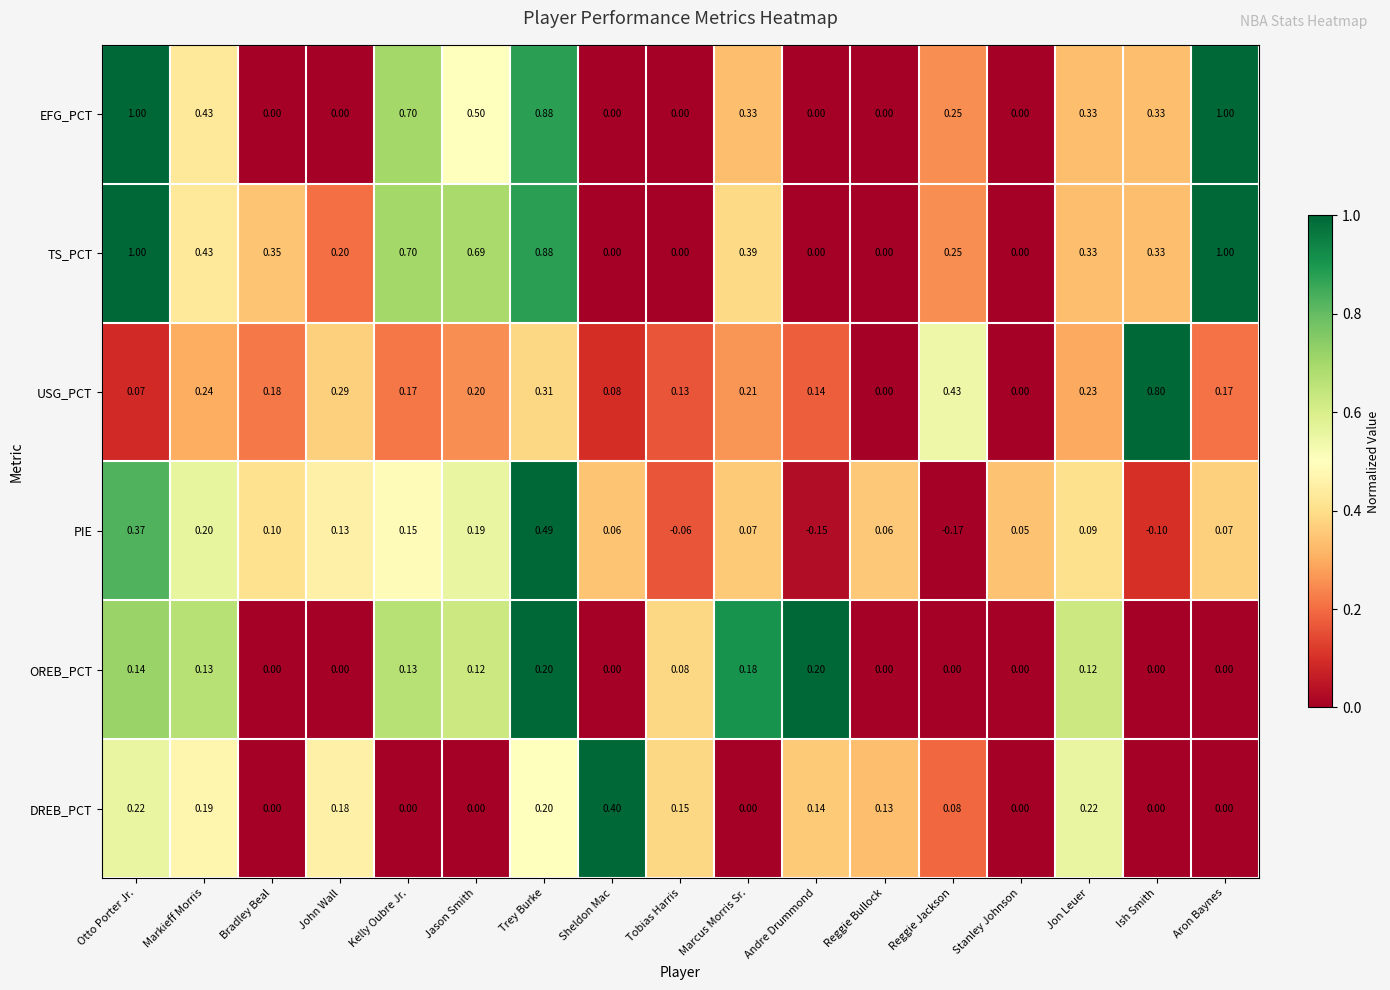

Rank the series at Jason Smith from highest to lowest value.

TS_PCT, EFG_PCT, USG_PCT, PIE, OREB_PCT, DREB_PCT